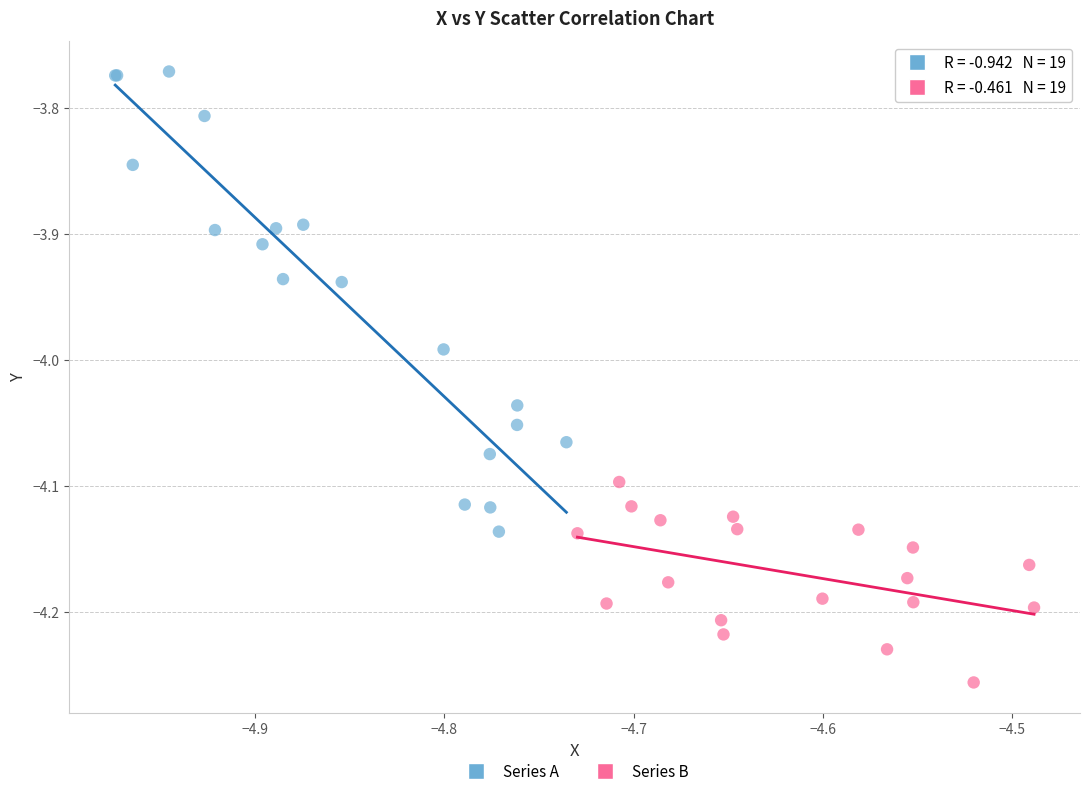

What are all the series names shown in the legend?

Series A, Series B